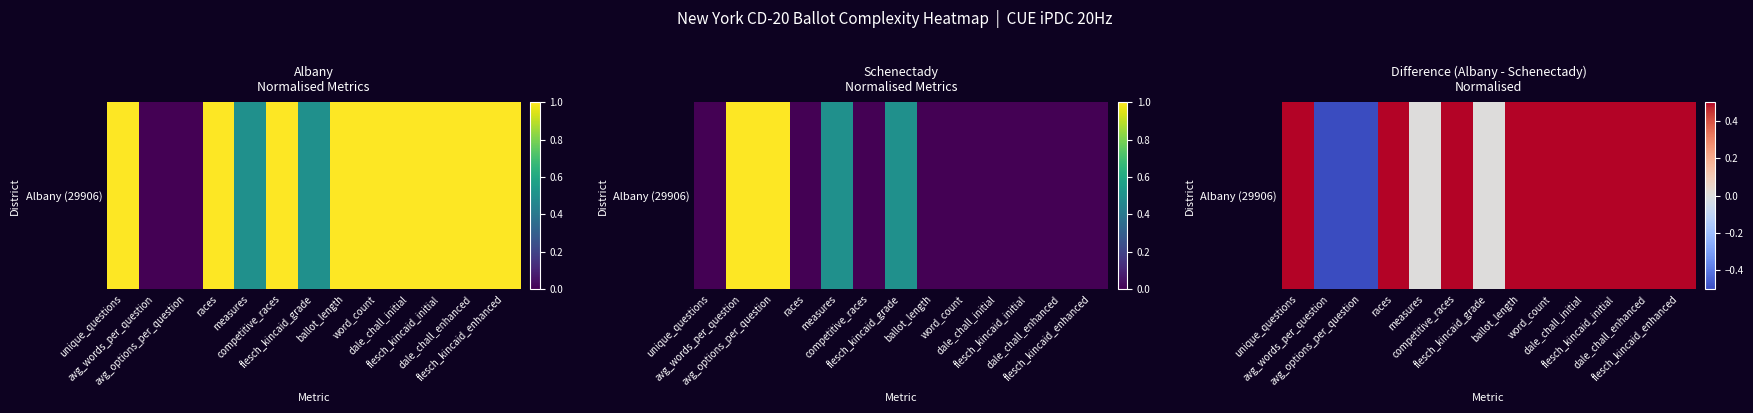

Is it true that the value at competitive_races is 1?

True